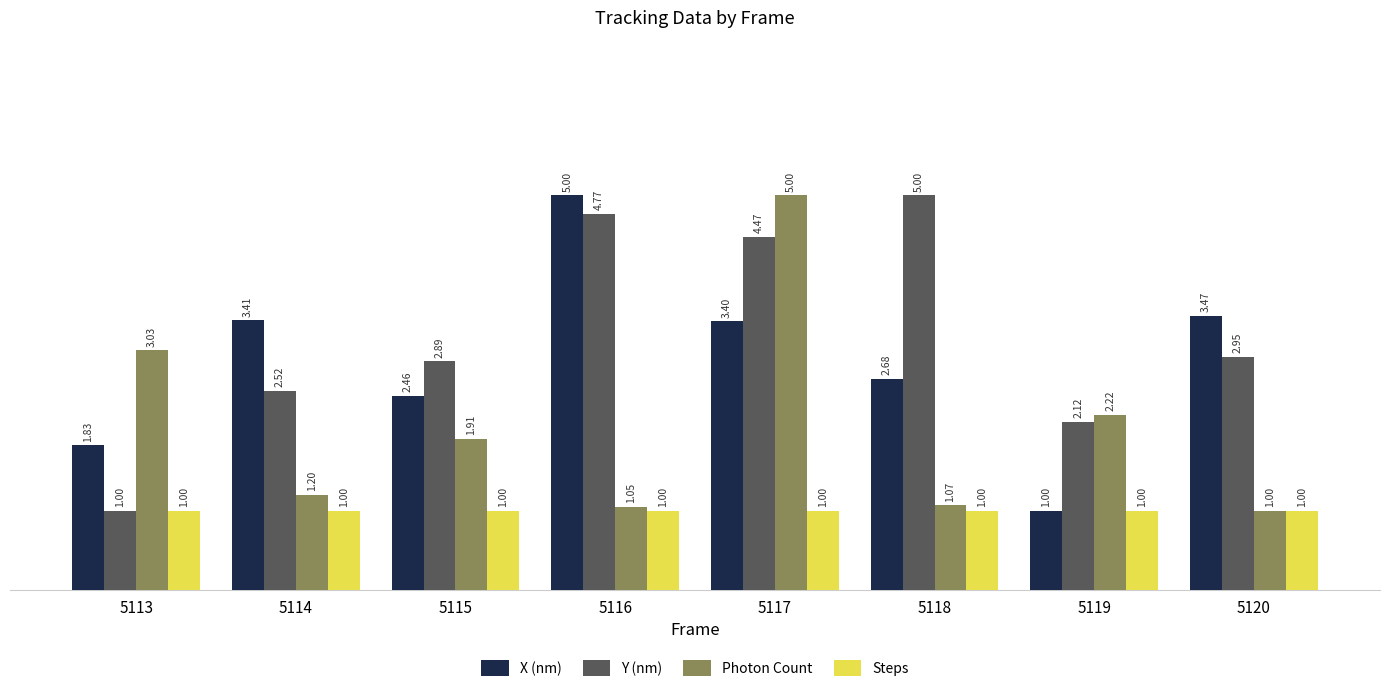

What is the difference between the maximum and minimum values in the Photon Count series?

4.0